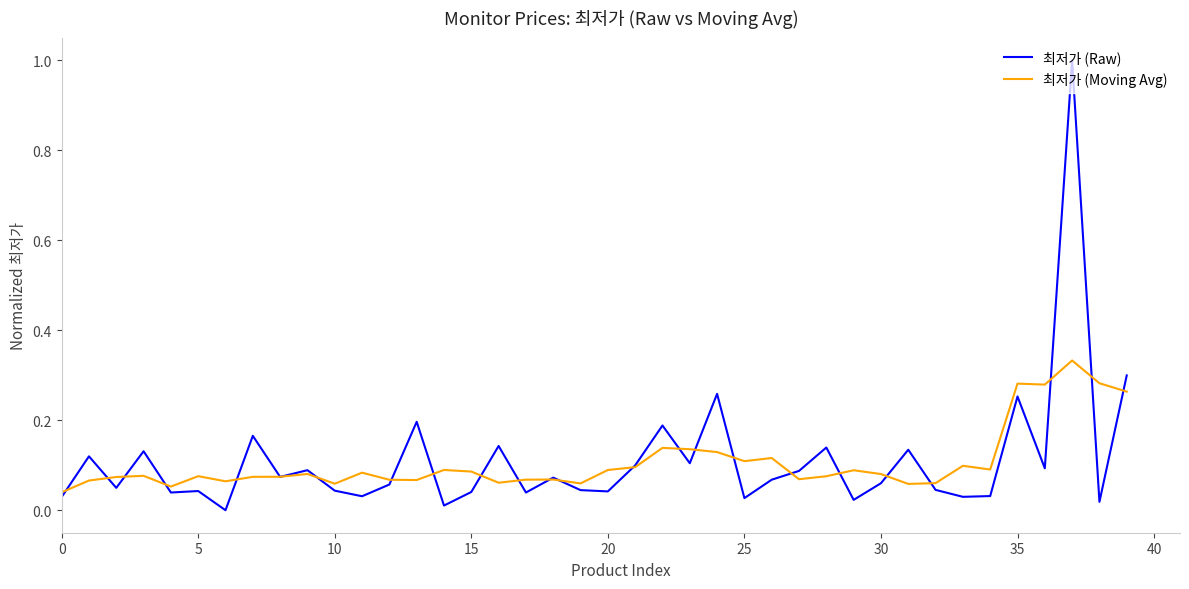

What is the maximum value shown in the chart?

1.0